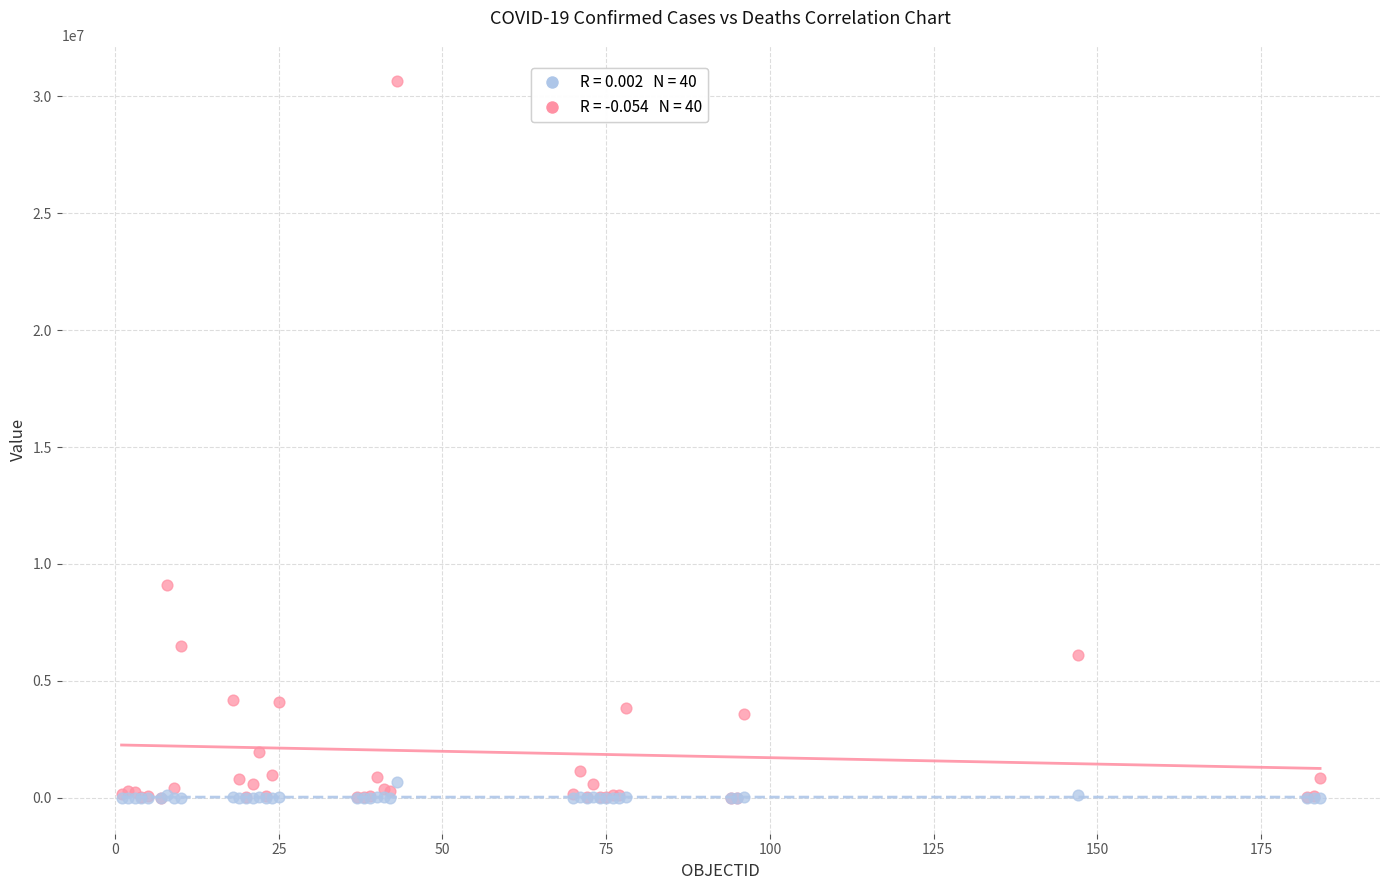

Across all series, what Y value is closest to 15332380?

9101319